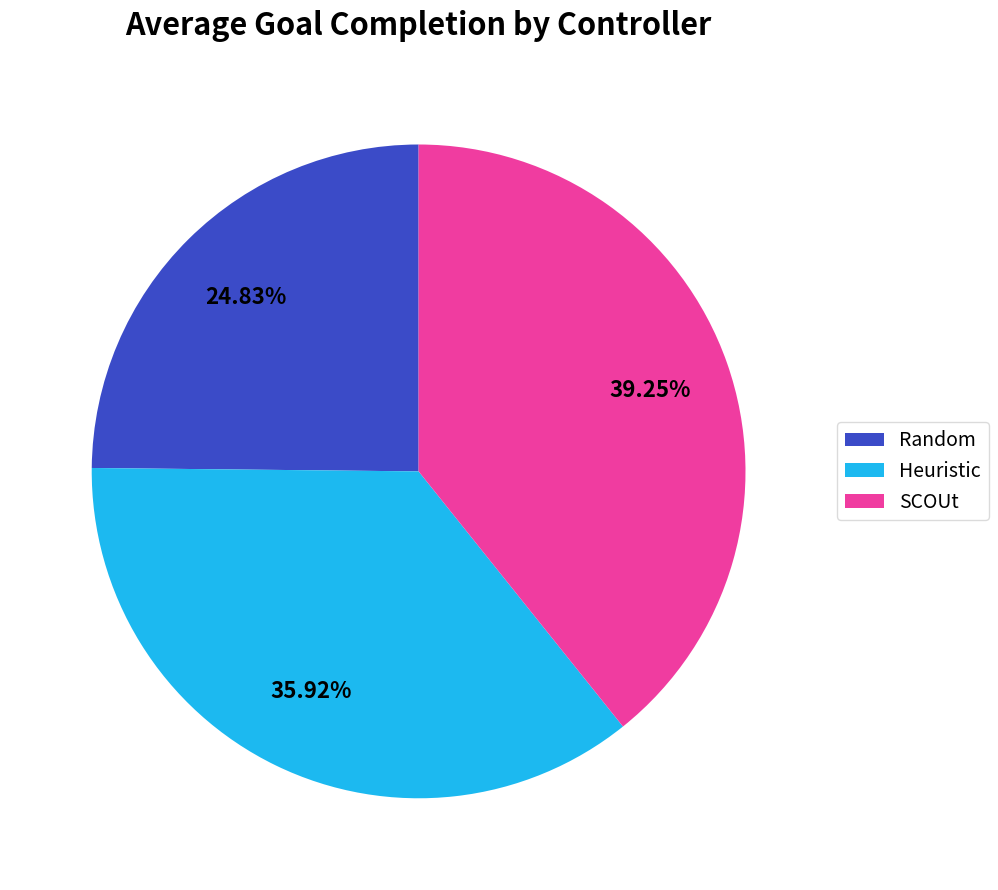

Does Heuristic account for over 50% of the chart?

No